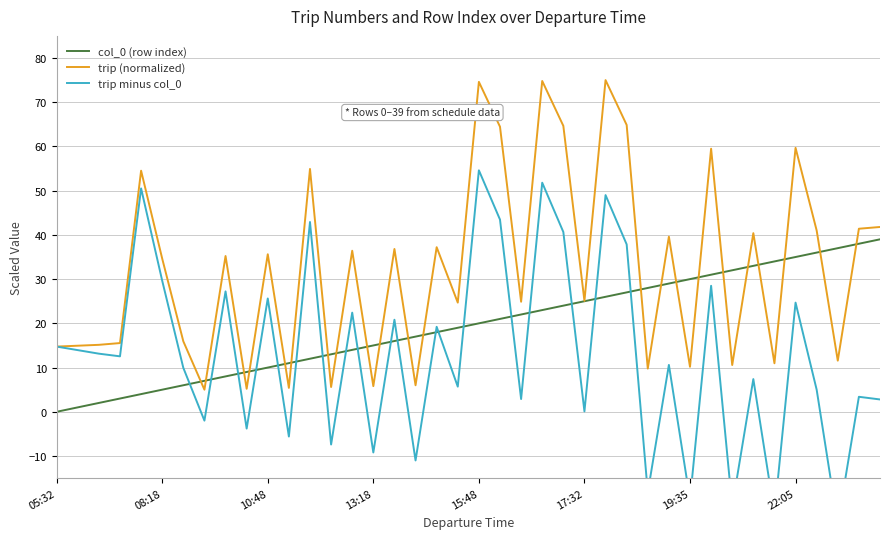

Where does the col_0 (row index) series first go above 20?

21